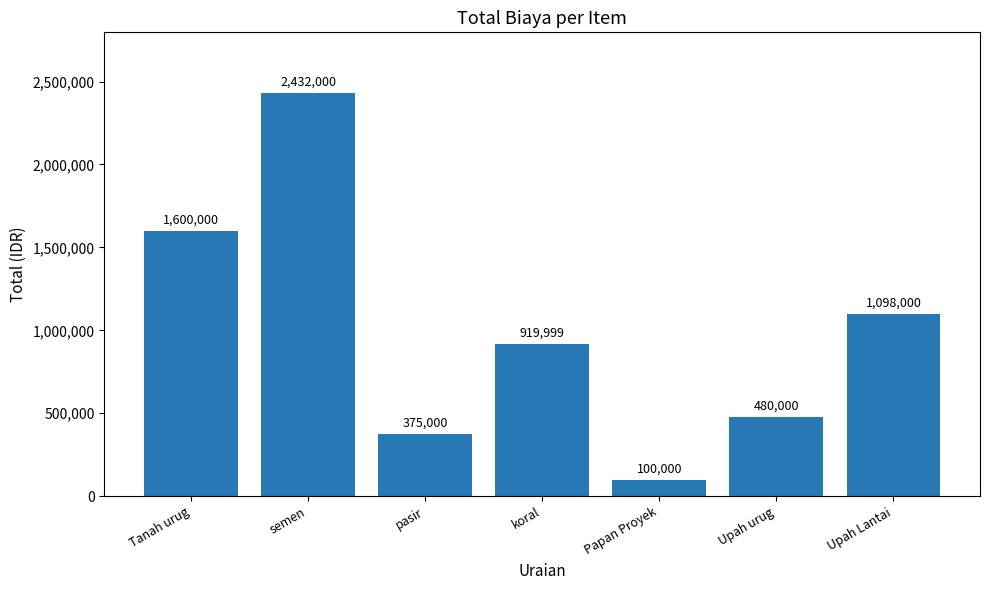

What is the approximate value at koral?

919999